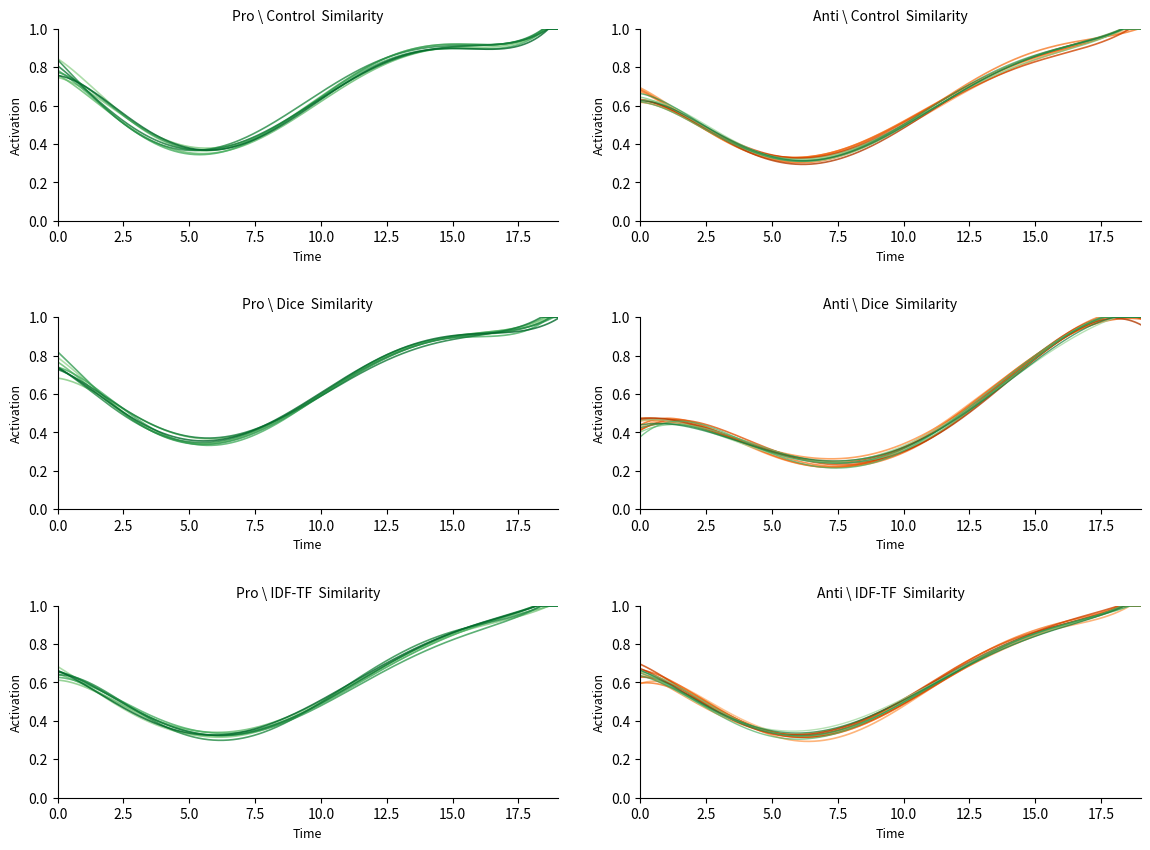

Rank the series at 6 from highest to lowest value.

tf_cosine, tf_dice, tf_idf_cosine, tf_idf_dice, tf_idf_jaccard, tf_idf_tf_cosine